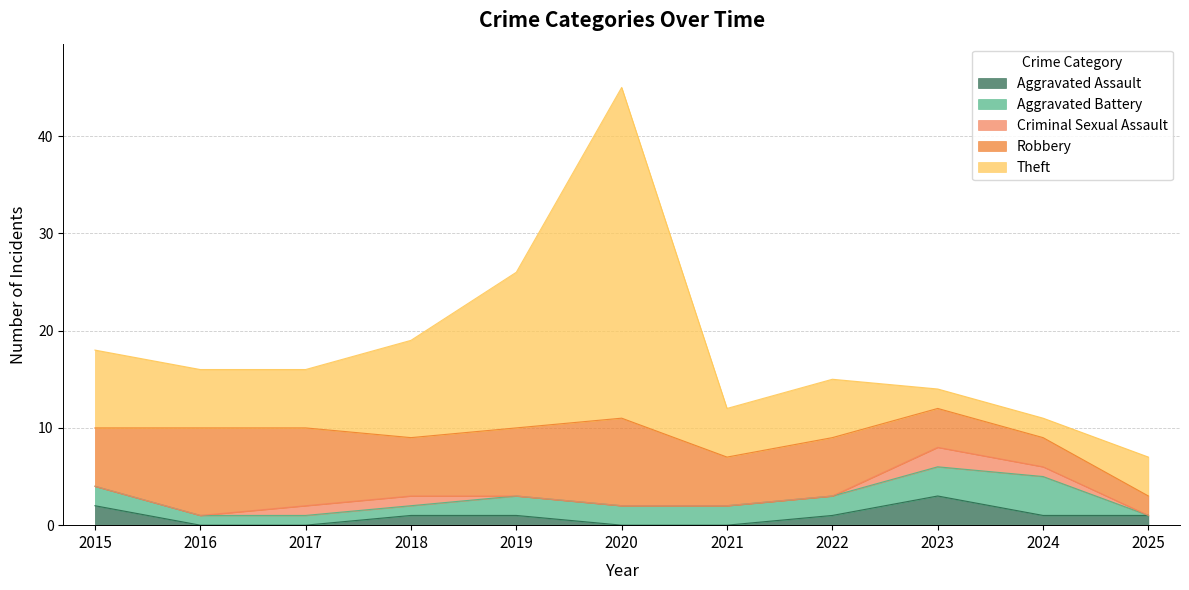

Reading left to right, what are all the values shown in this chart?

Aggravated Assault: 2	0	0	1	1	0	0	1	3	1	1
Aggravated Battery: 2	1	1	1	2	2	2	2	3	4	0
Criminal Sexual Assault: 0	0	1	1	0	0	0	0	2	1	0
Robbery: 6	9	8	6	7	9	5	6	4	3	2
Theft: 8	6	6	10	16	34	5	6	2	2	4